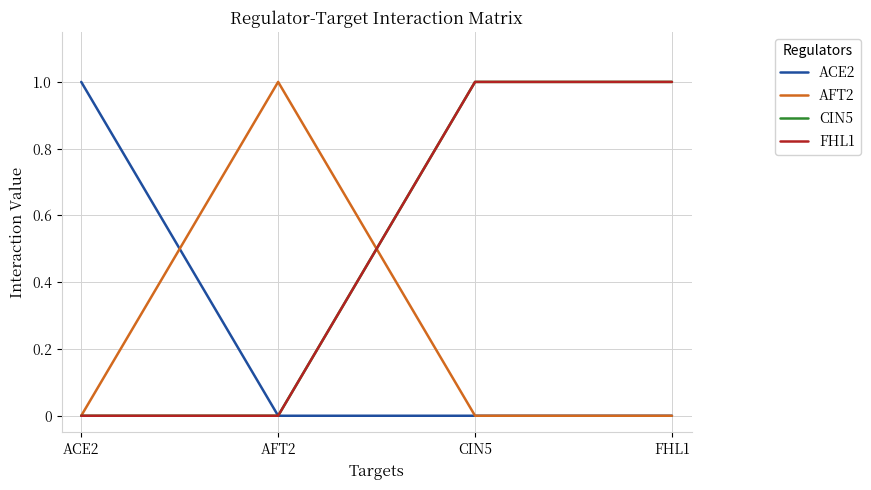

Does the chart display data point markers on the line(s)?

No